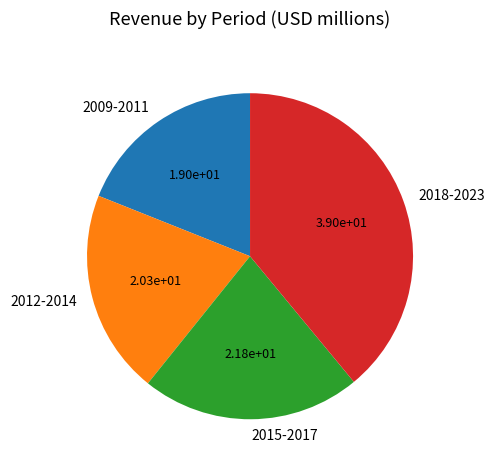

Is it true that 2012-2014 is 20% of the pie?

True